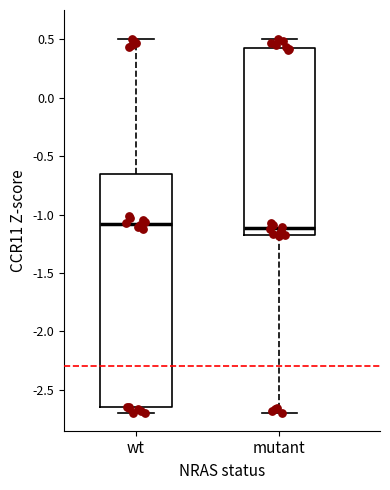

Comparing the boxes themselves (not the whiskers), which one is the tallest?

wt